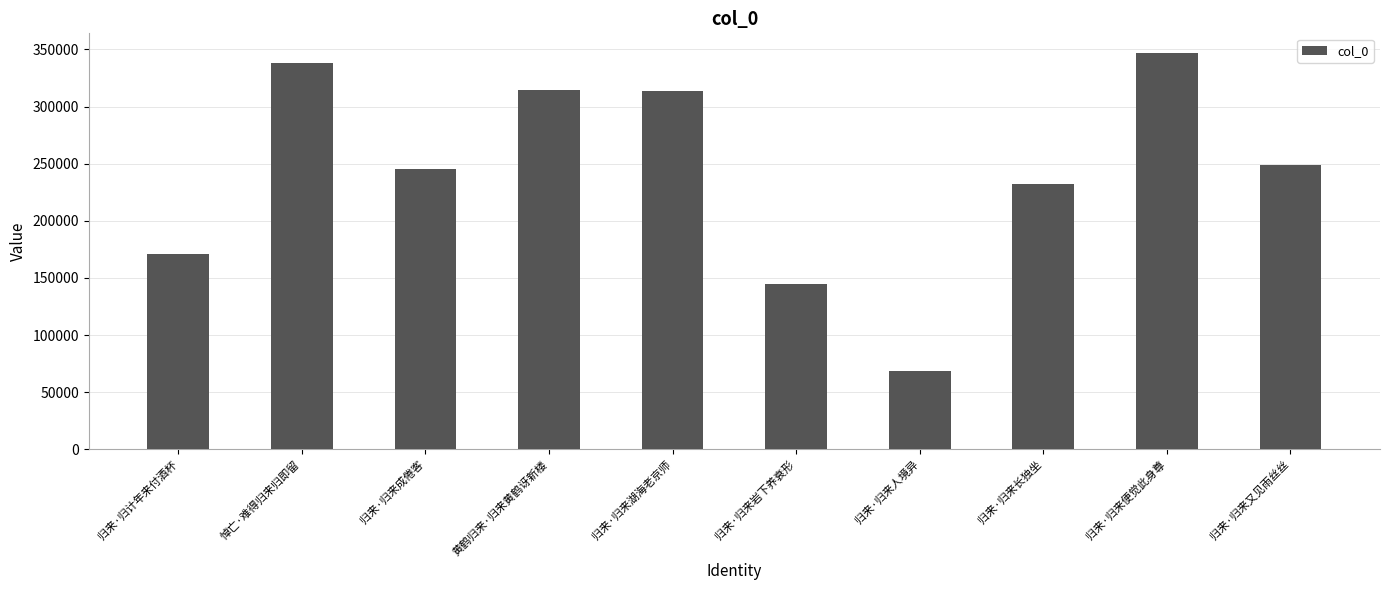

What is the difference between the maximum and minimum values?

278257